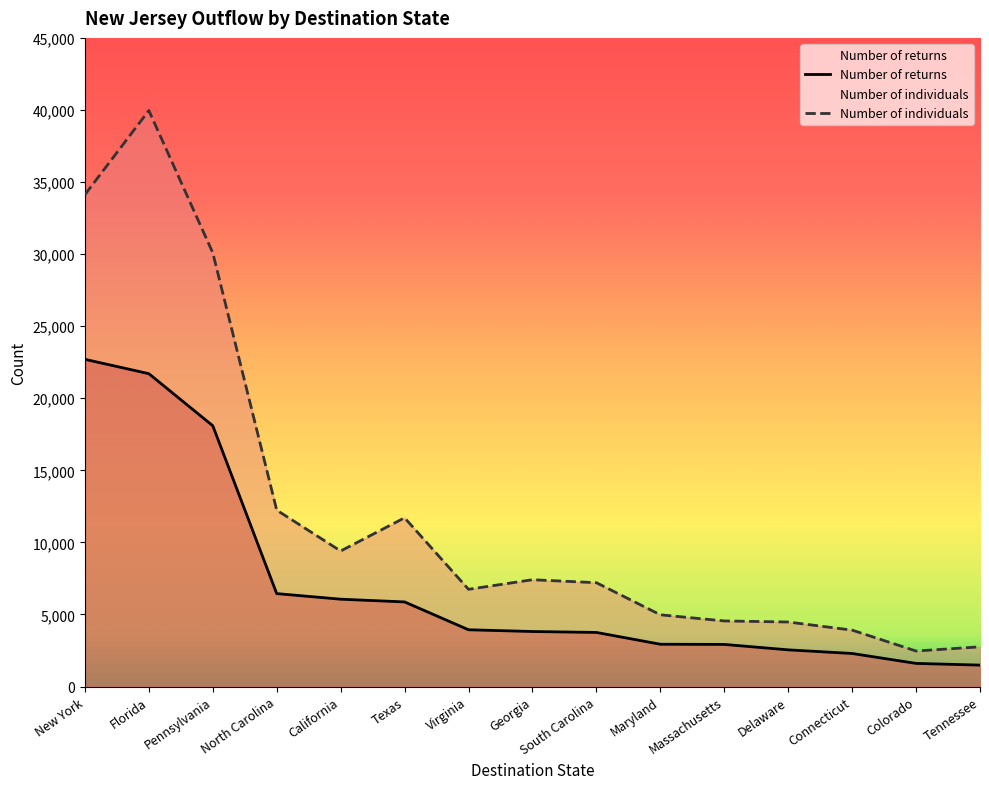

List the series in order of their peak value, lowest first.

Number of returns, Number of individuals